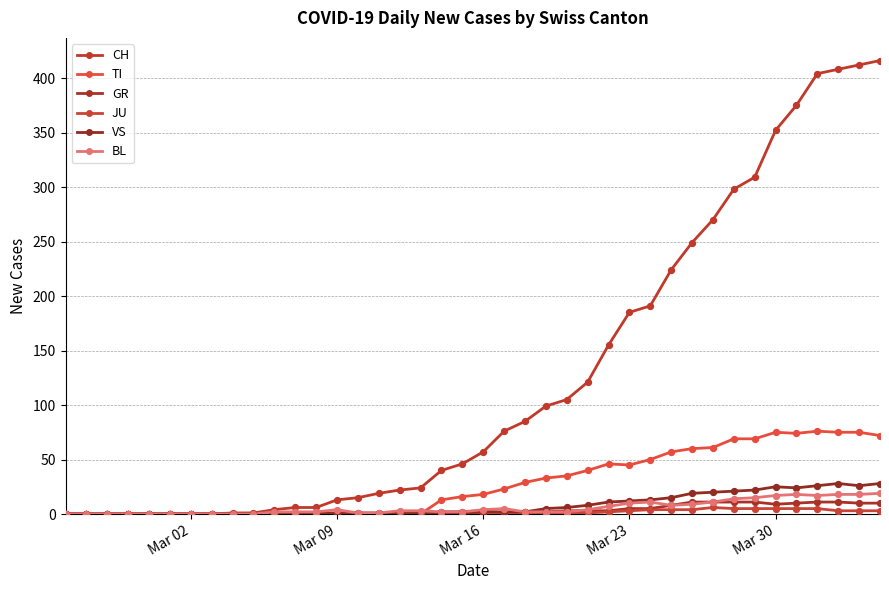

Does the chart have visible grid lines?

Yes